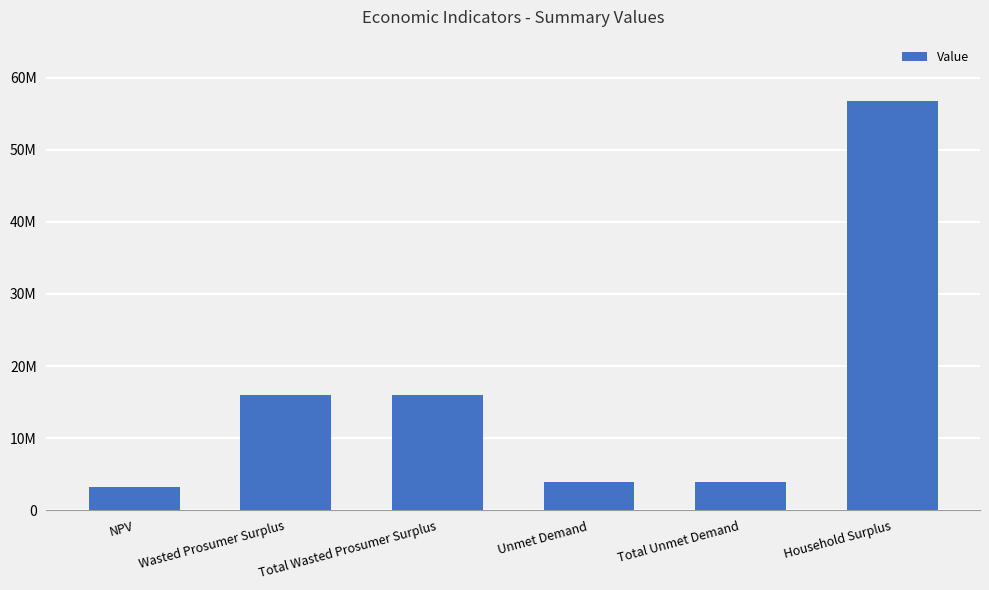

Are the bars horizontal?

No